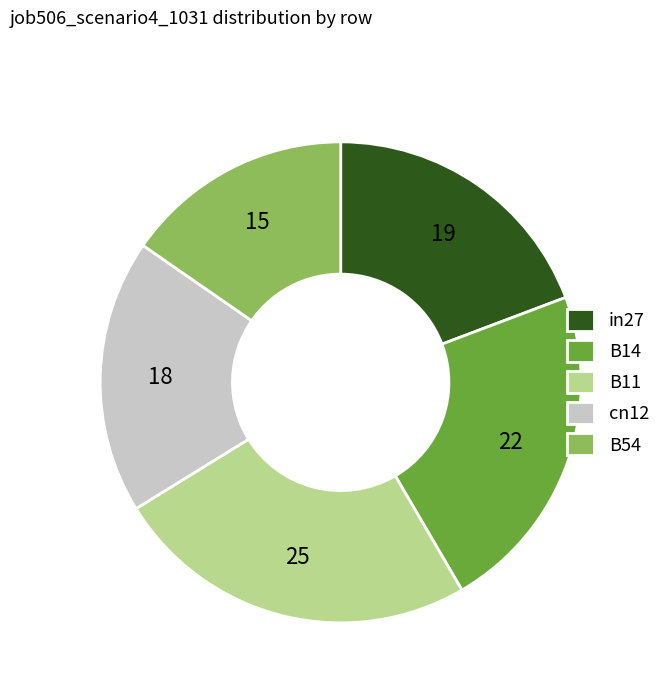

What is the smallest slice in the pie chart?

B54